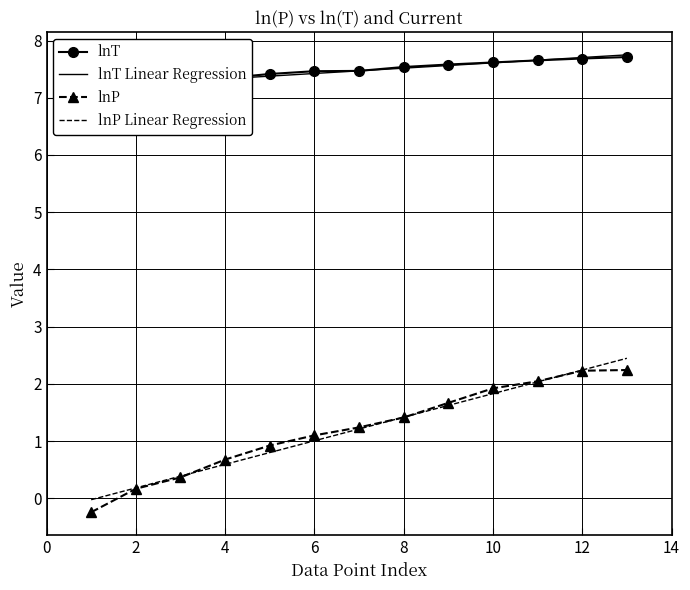

The value of lnP at 8 is 1.4. True or false?

True